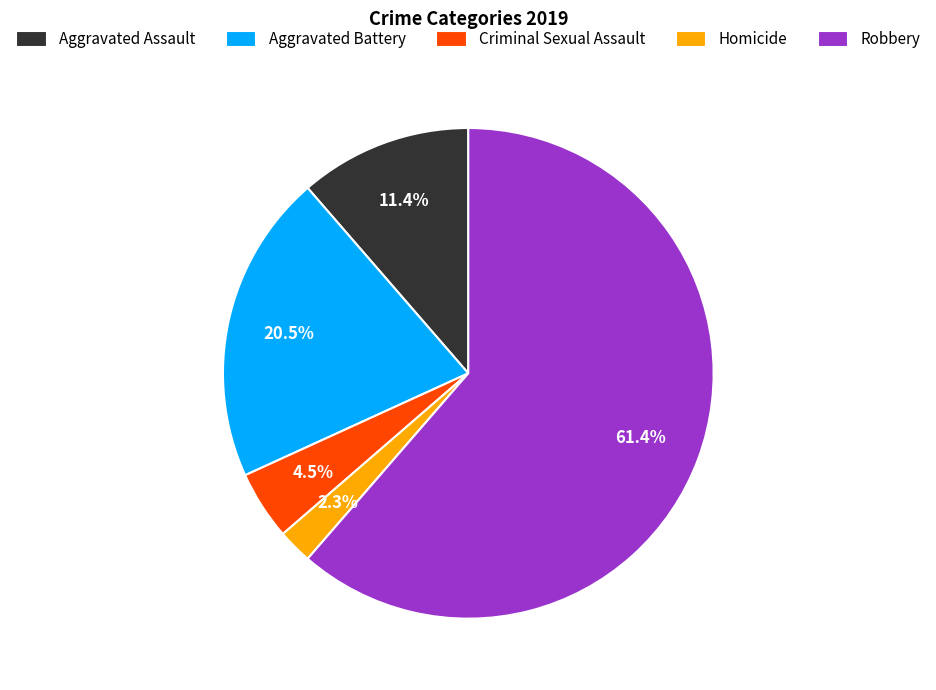

Which category has the biggest portion of the pie?

Robbery